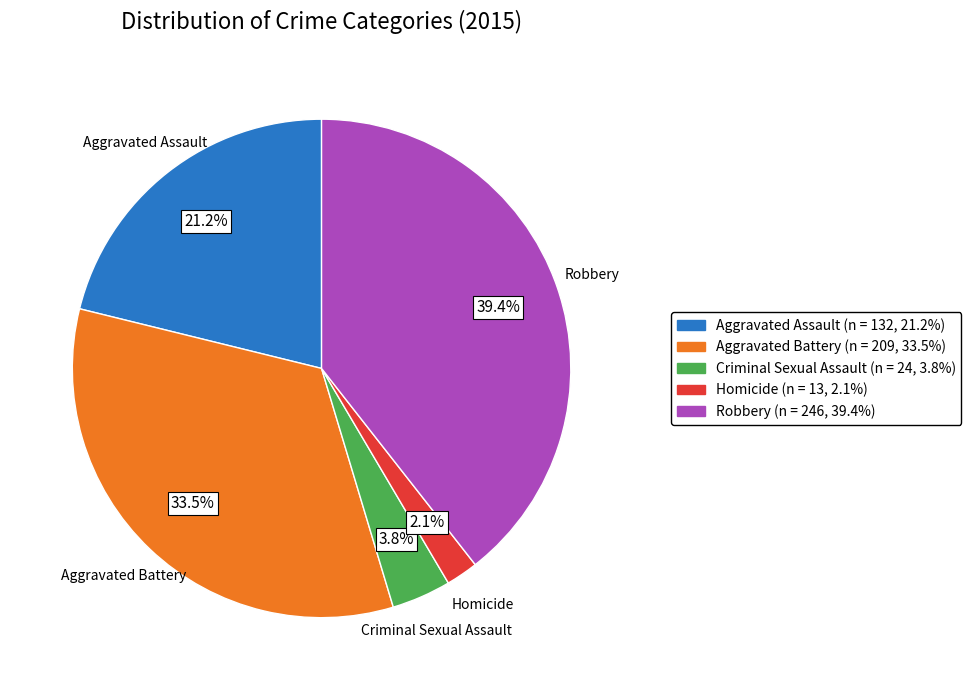

Is Aggravated Battery the majority of the pie?

No